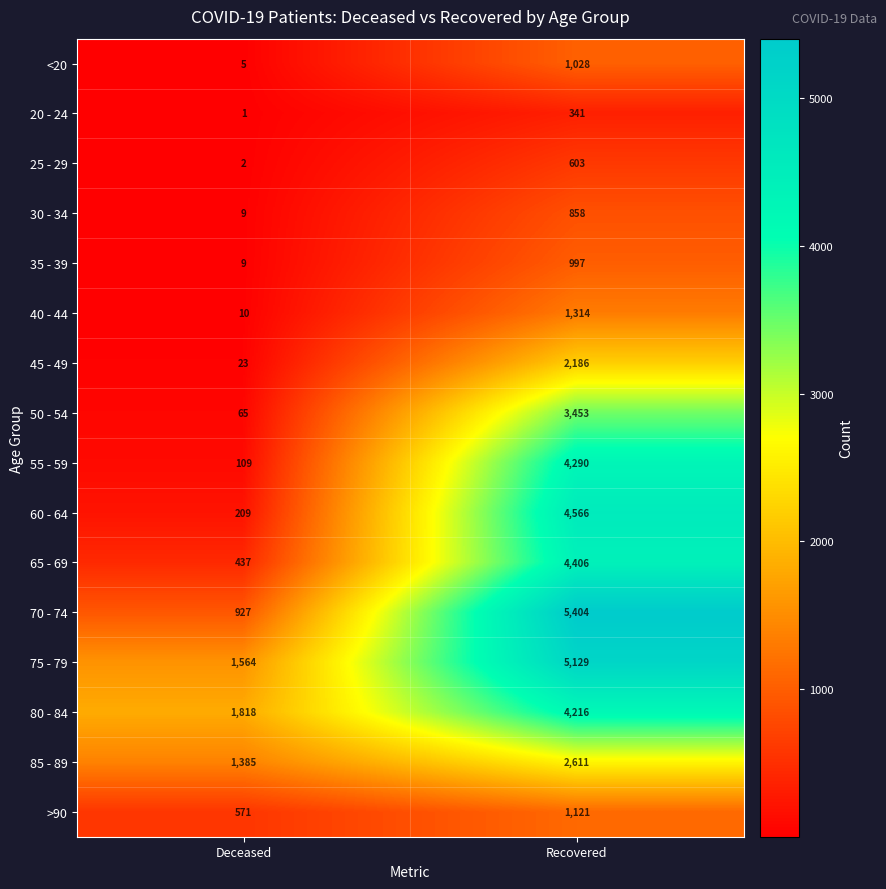

What is the average value of the 55 - 59 series?

2200